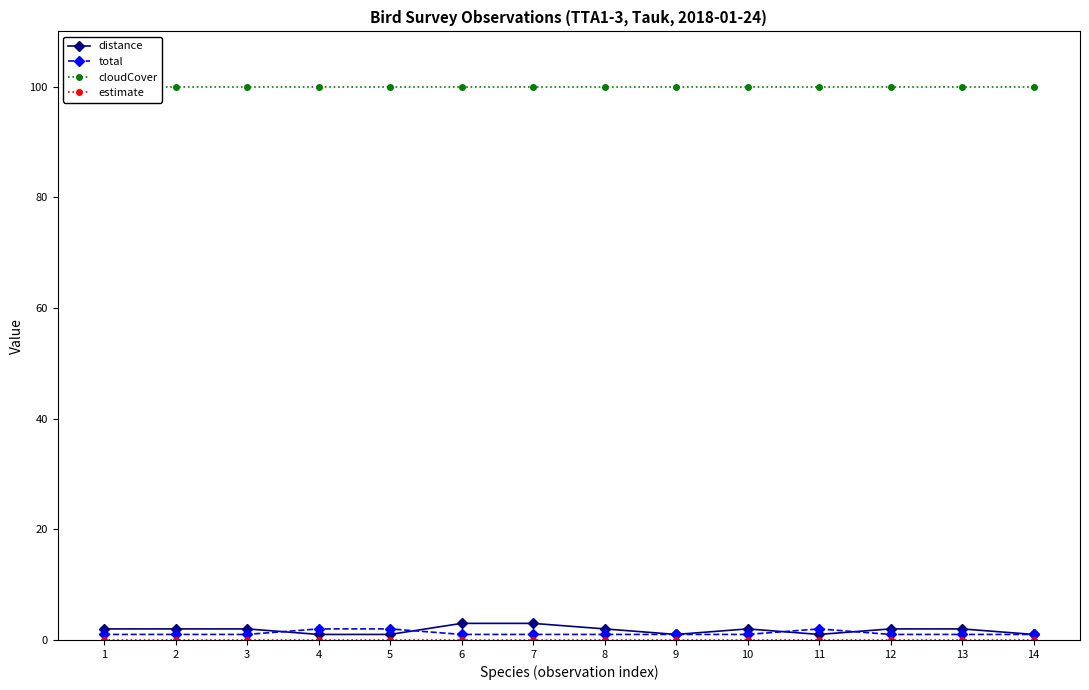

At which label is distance closest to 2?

1